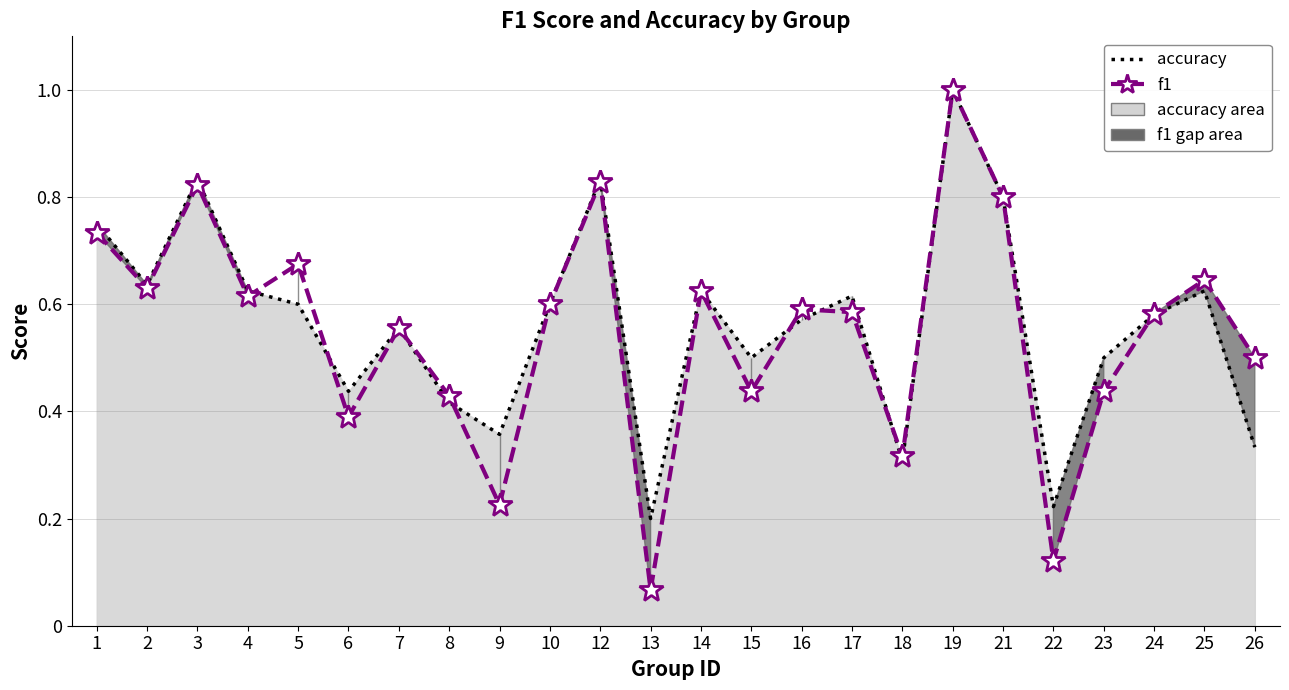

List the labels in order of accuracy (line) value, largest first.

19, 3, 12, 21, 1, 2, 4, 14, 25, 17, 5, 10, 24, 16, 7, 15, 23, 6, 8, 9, 26, 18, 22, 13